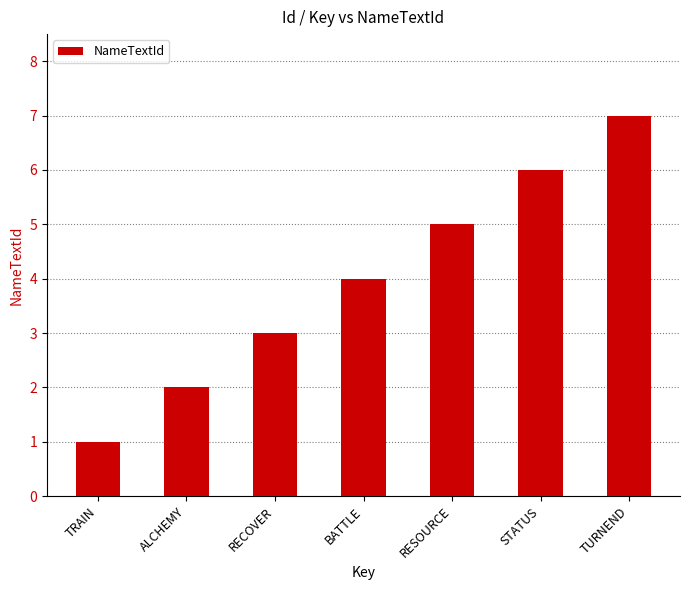

Reading right to left, extract all data points from this chart.

TURNEND=7	STATUS=6	RESOURCE=5	BATTLE=4	RECOVER=3	ALCHEMY=2	TRAIN=1